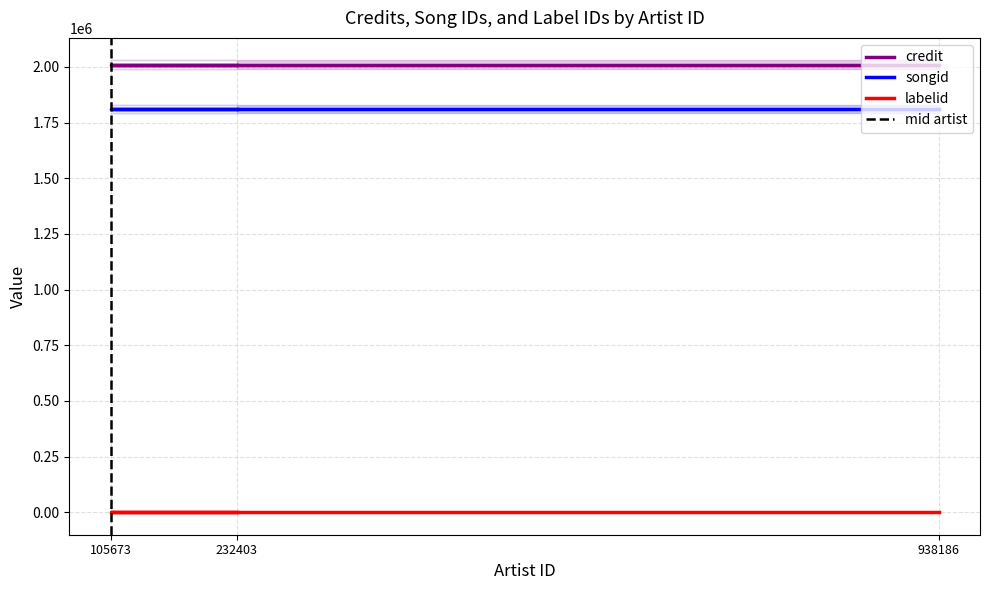

Is the value of labelid at 105673 greater than the value of credit at 938186?

No